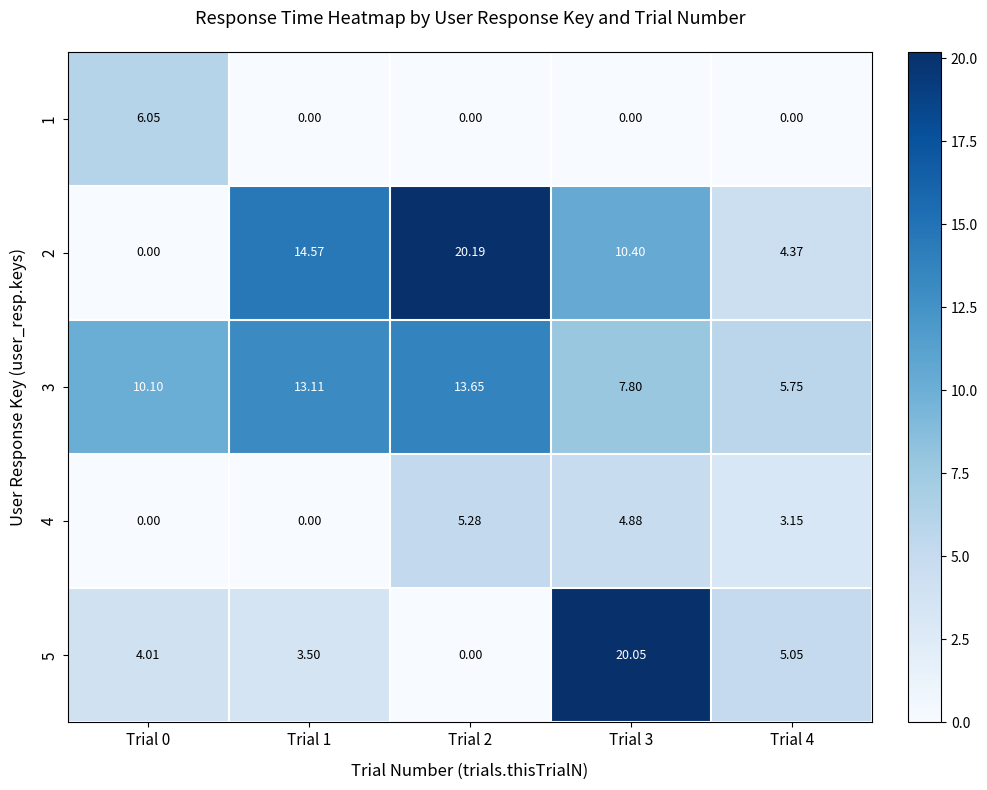

Is the value of 1 at Trial 3 greater than the value of 3 at Trial 0?

No